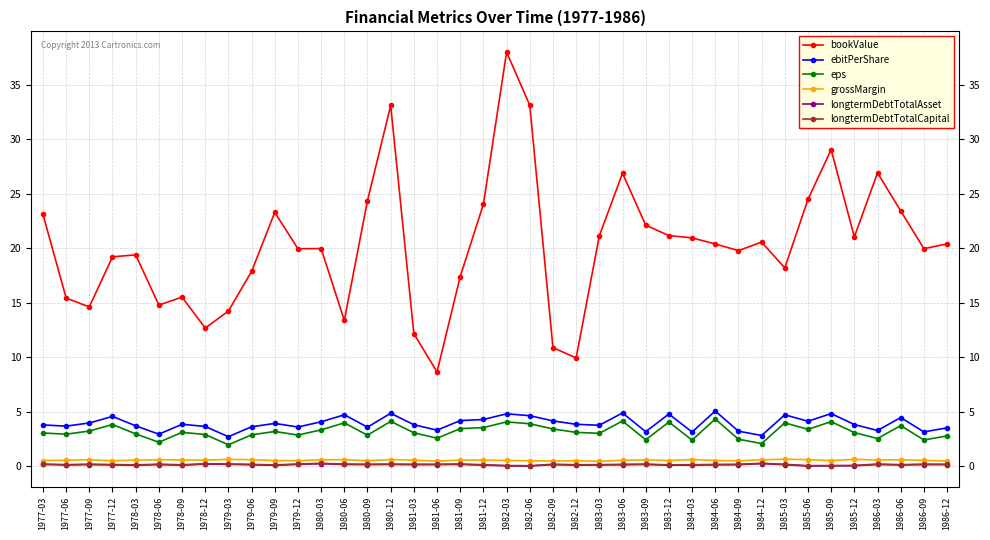

True or false: longtermDebtTotalAsset and bookValue intersect in this chart.

False